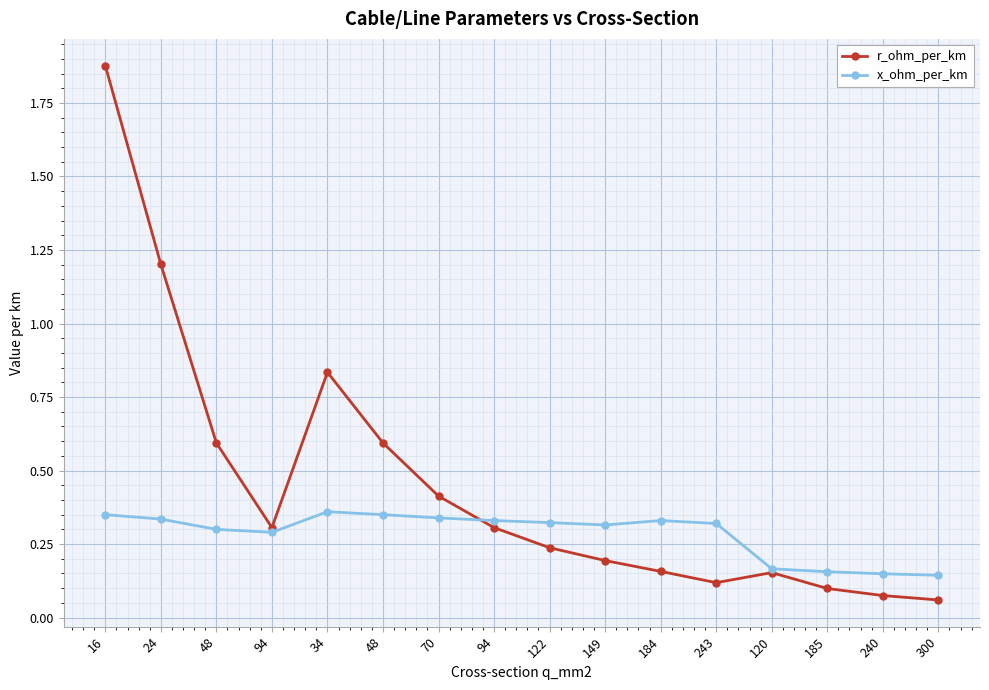

How many lines are shown in the chart?

2